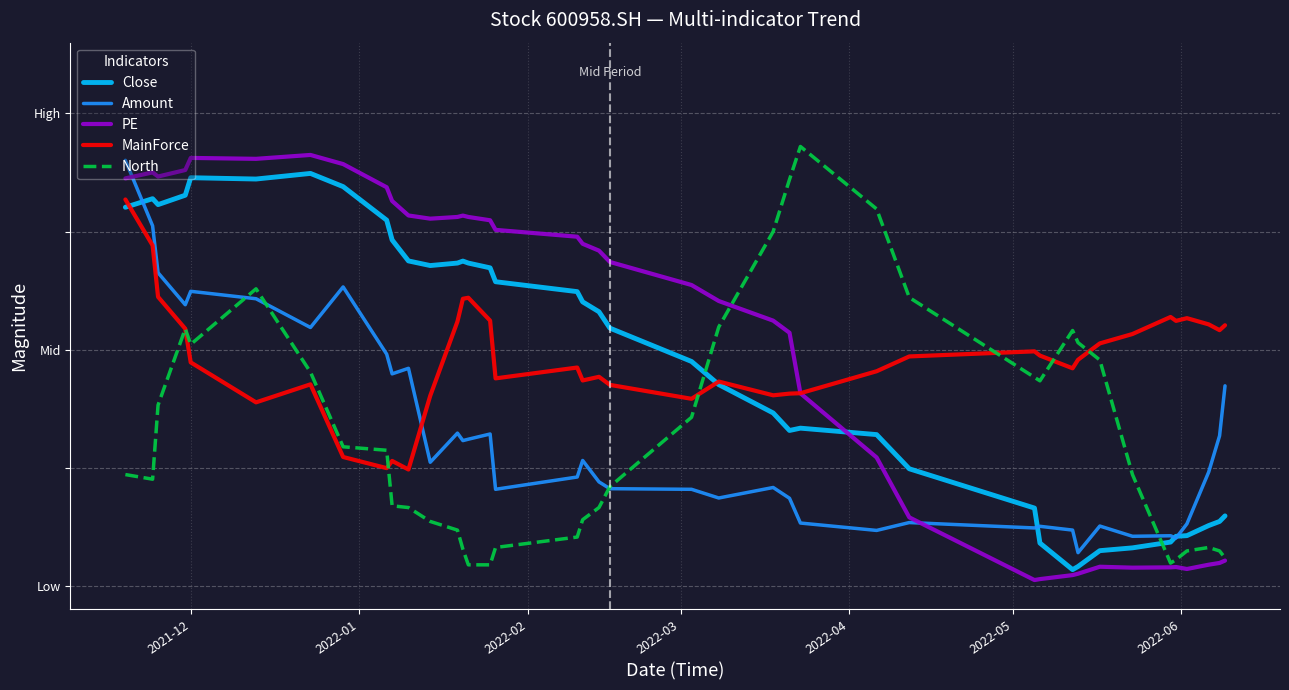

True or false: PE has more than 0 interior local peaks.

True